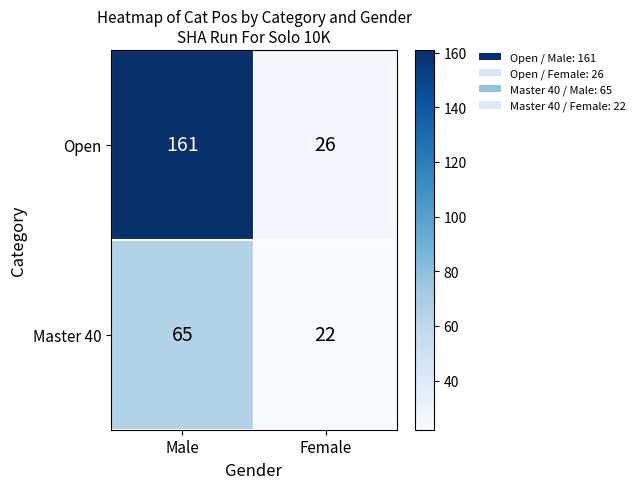

What is the sum of all Master 40 values?

87